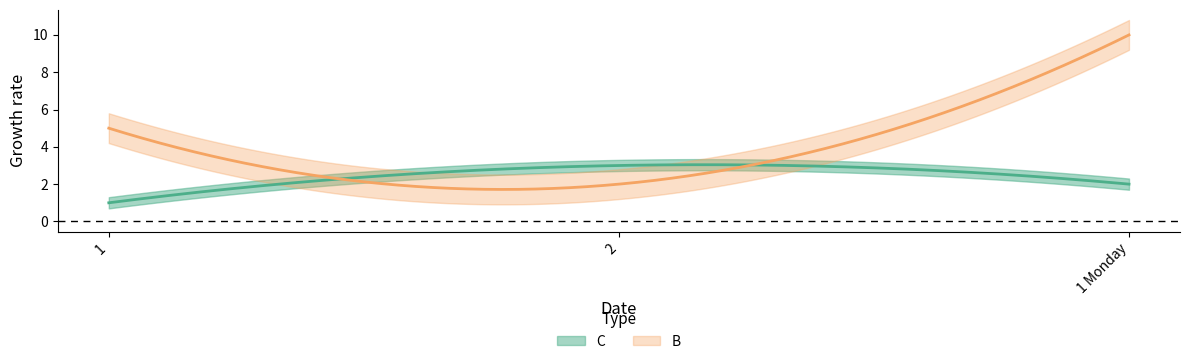

Which category has the highest value in the C series?

2